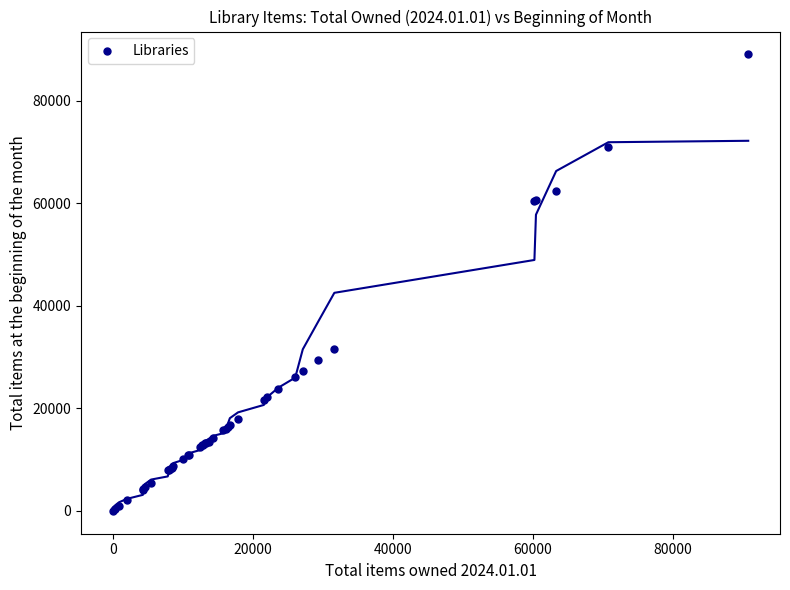

What Y value in the scatter plot is closest to 44504?

31648